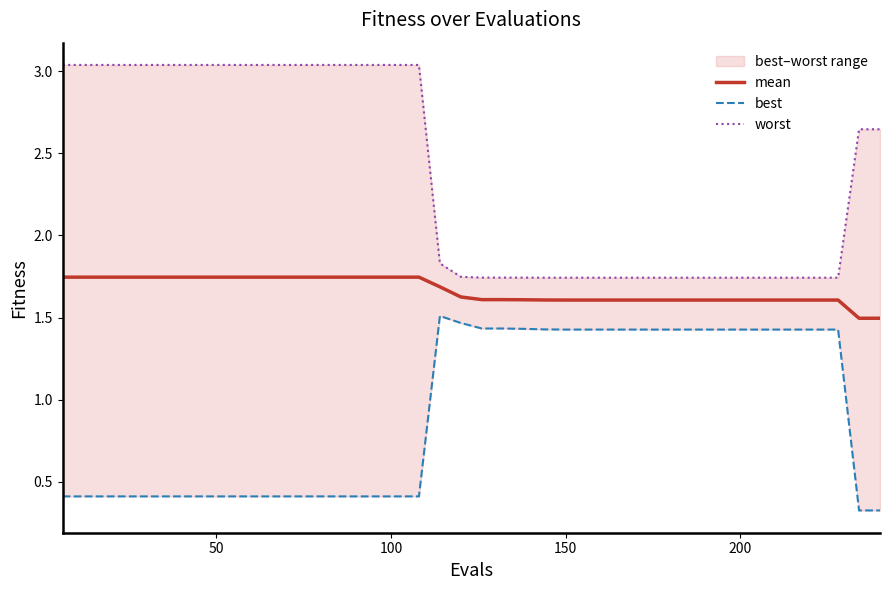

Rank the series by their maximum value, from lowest to highest.

best, mean, worst